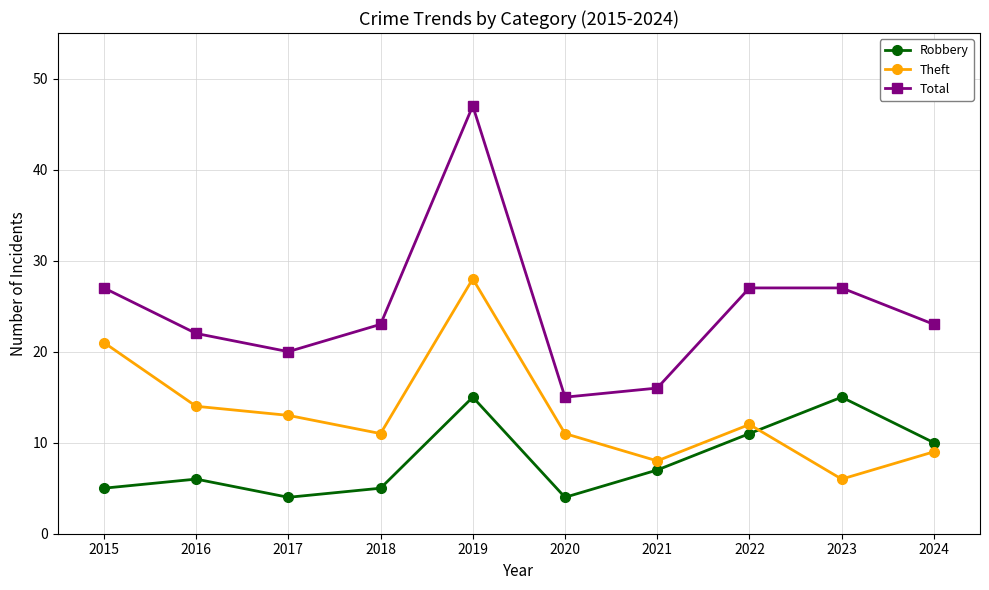

What is the maximum value for Robbery?

15